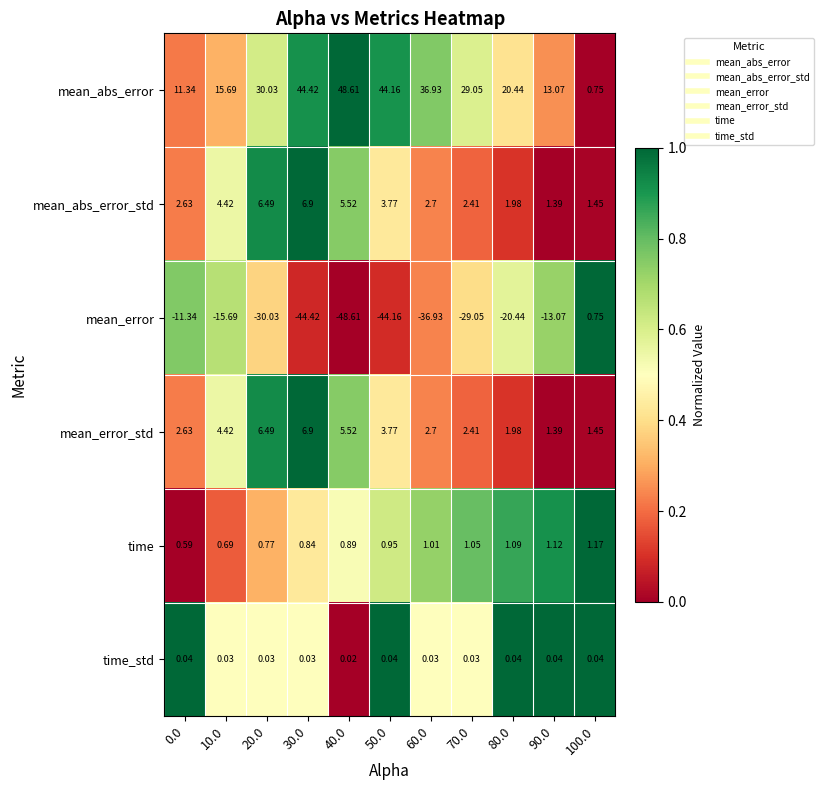

Between 10.0 and 100.0, which series saw the biggest shift?

mean_error